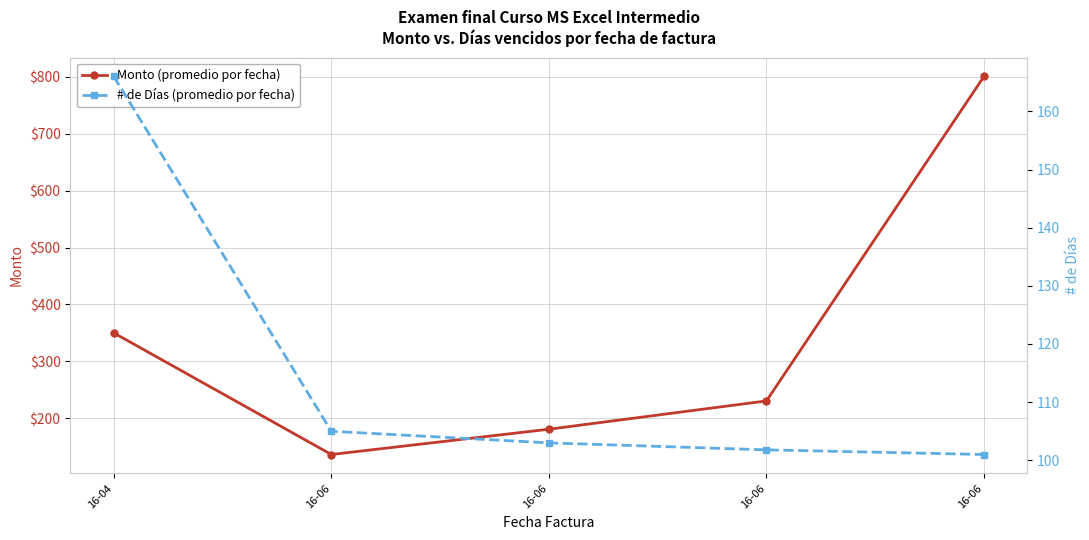

Which series has the largest range (max minus min)?

Monto (promedio por fecha)